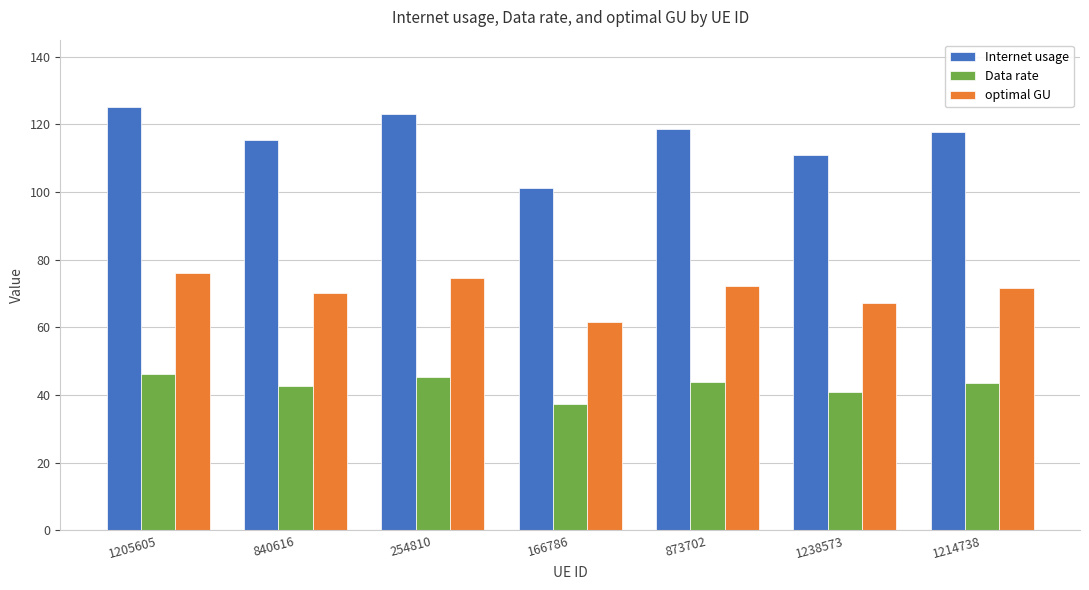

What is the difference between the Internet usage values at 166786 and 1238573?

9.6